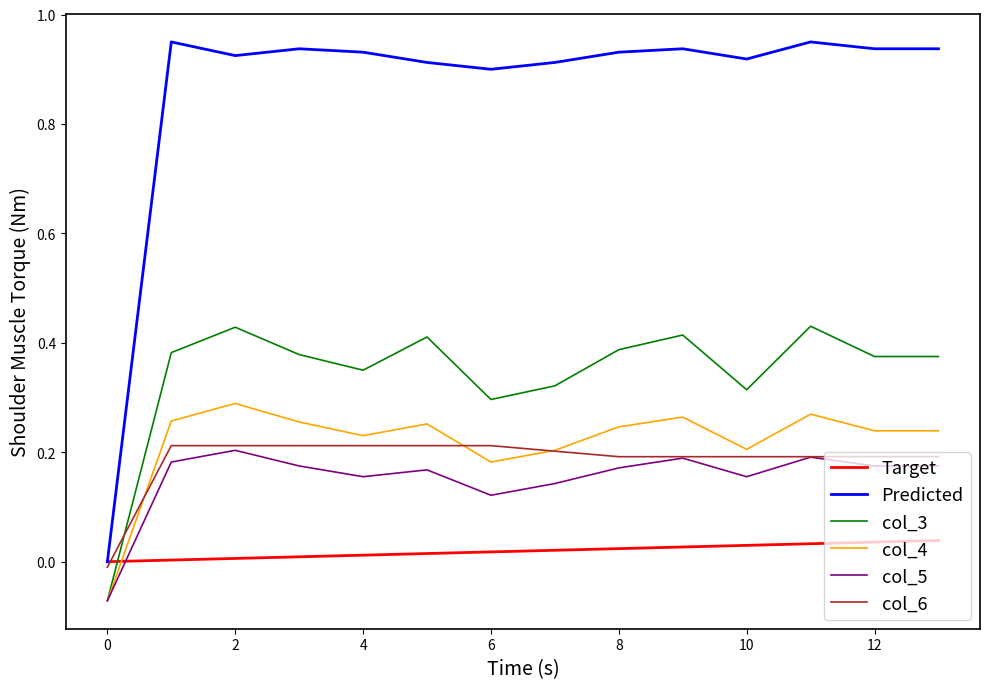

How many times do Target and col_4 cross each other?

1